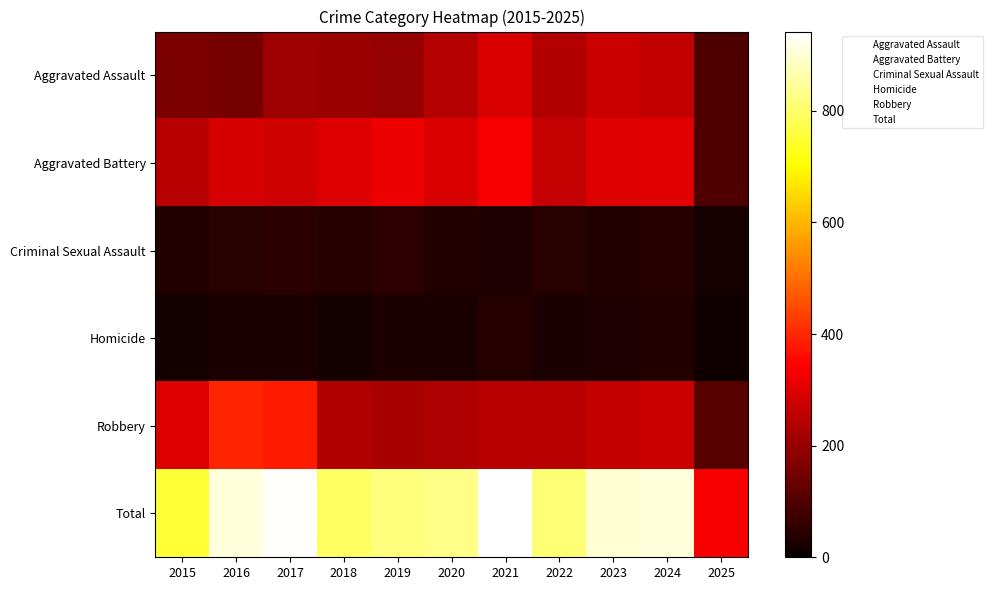

How many data points does each series have?

11